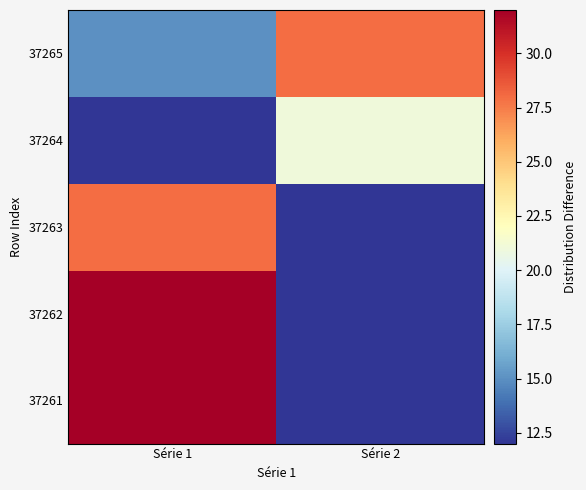

What is the spread (max minus min) of values at Série 2?

16